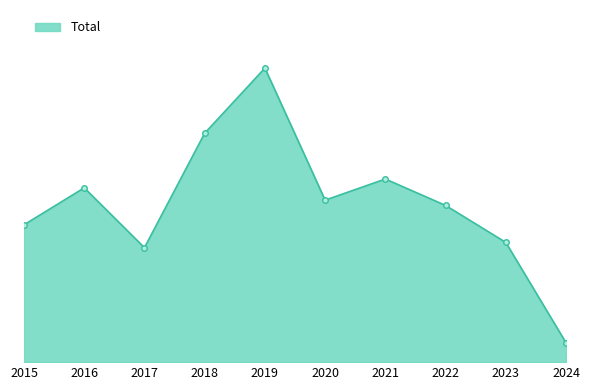

Does the chart have visible grid lines?

No